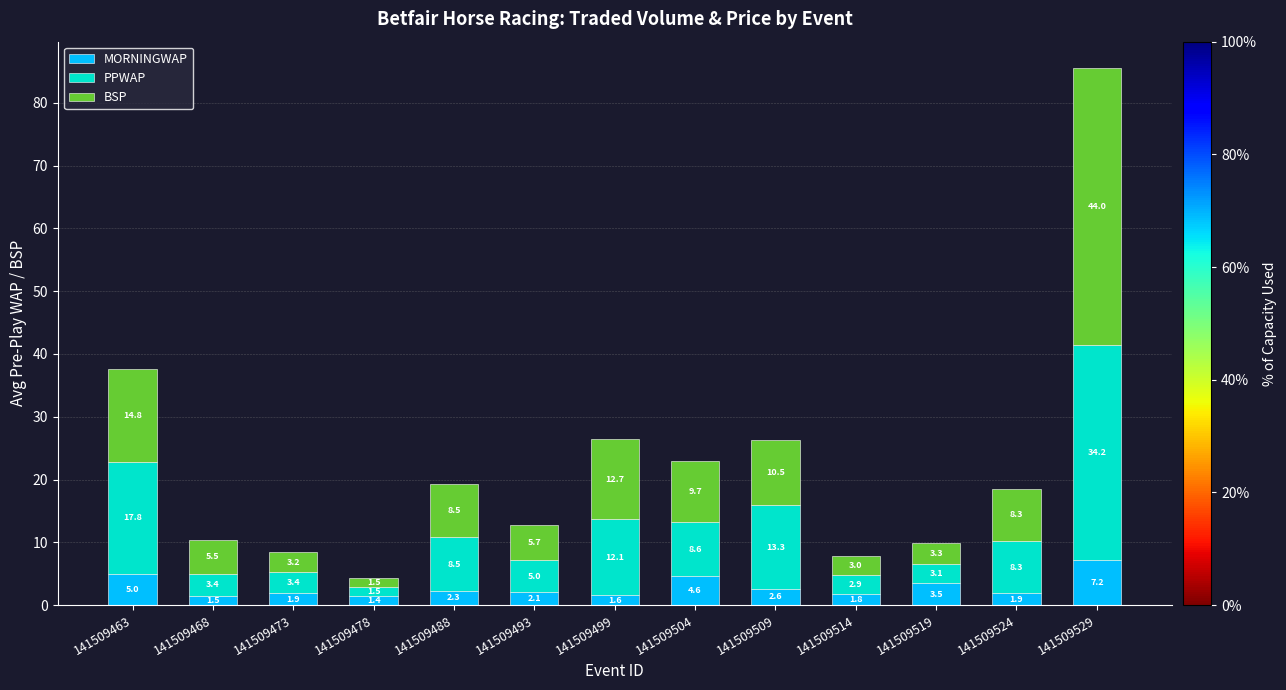

What is the total value across all series at 141509524?

18.5